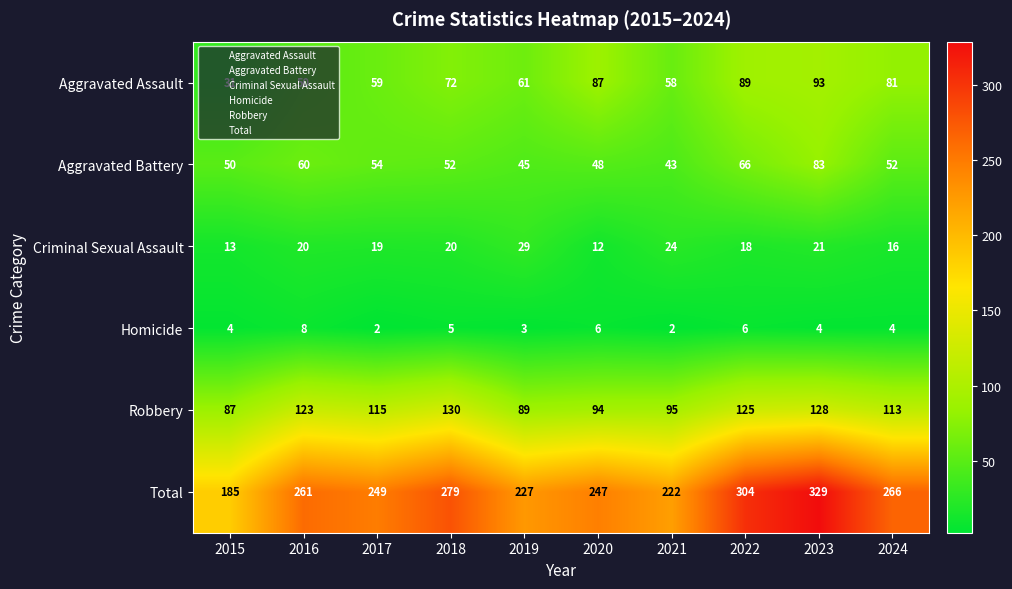

Which series has the widest spread of values?

Total